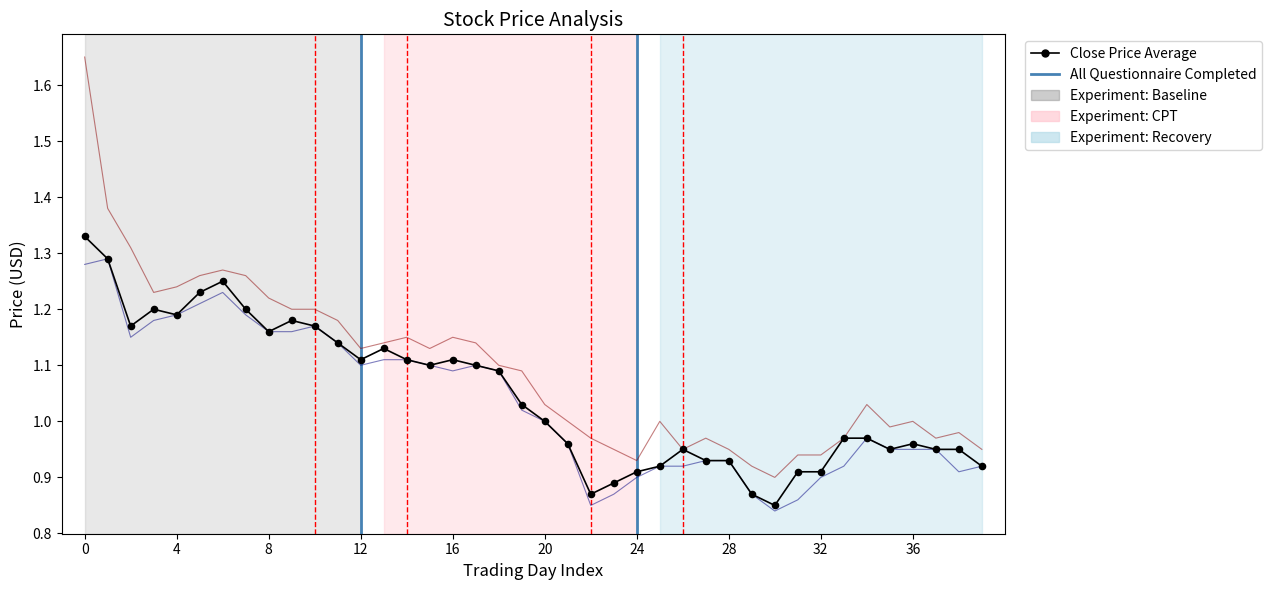

How many lines are shown in the chart?

3